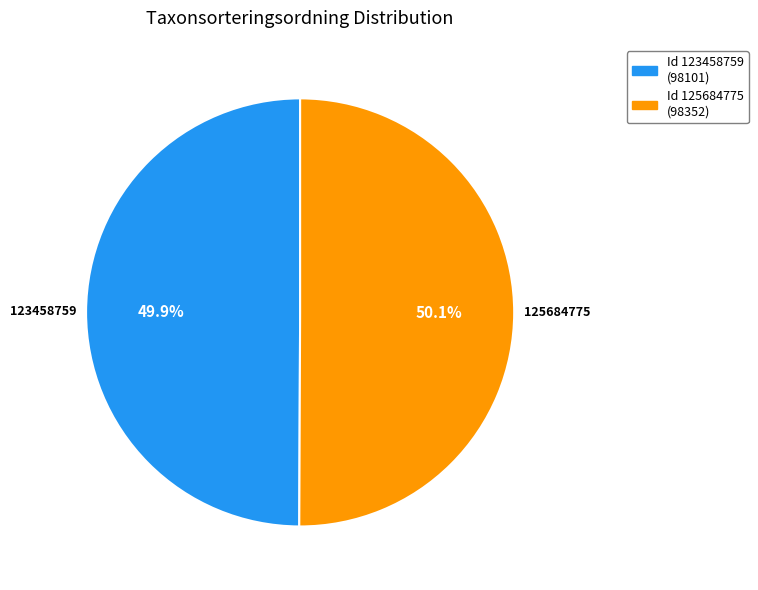

To the nearest percent, what is the combined percentage of 123458759 and 125684775?

100%